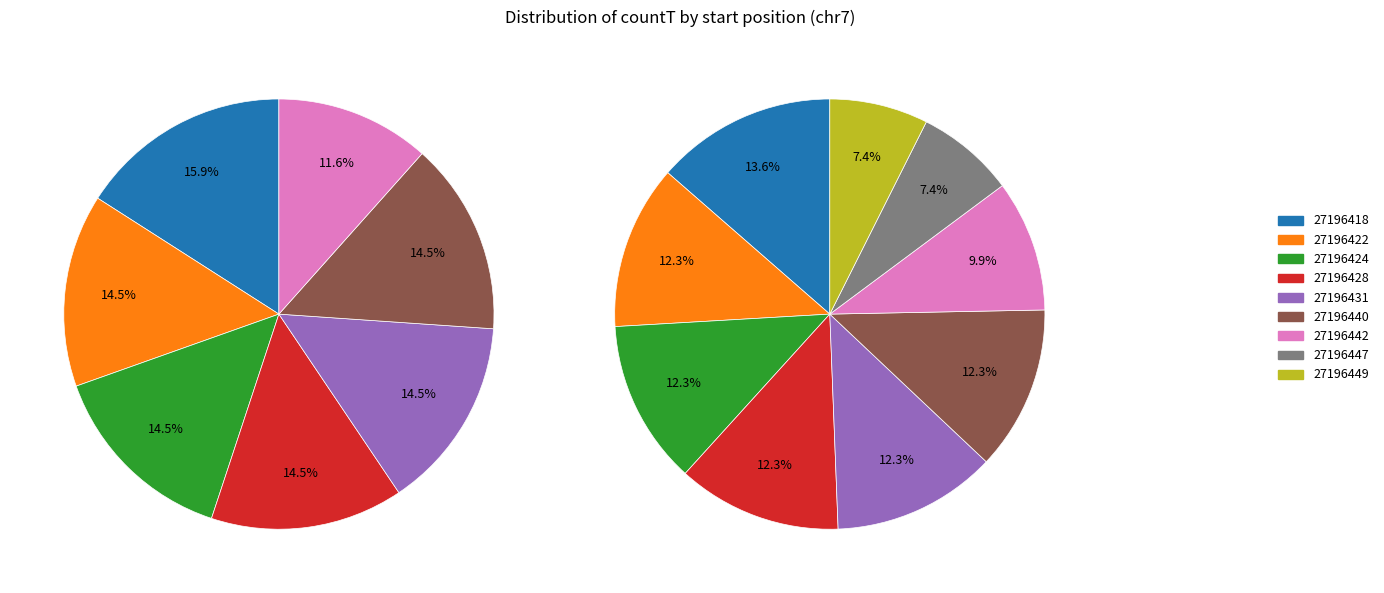

Combined, do 27196418 and 27196440 account for over 50%?

No